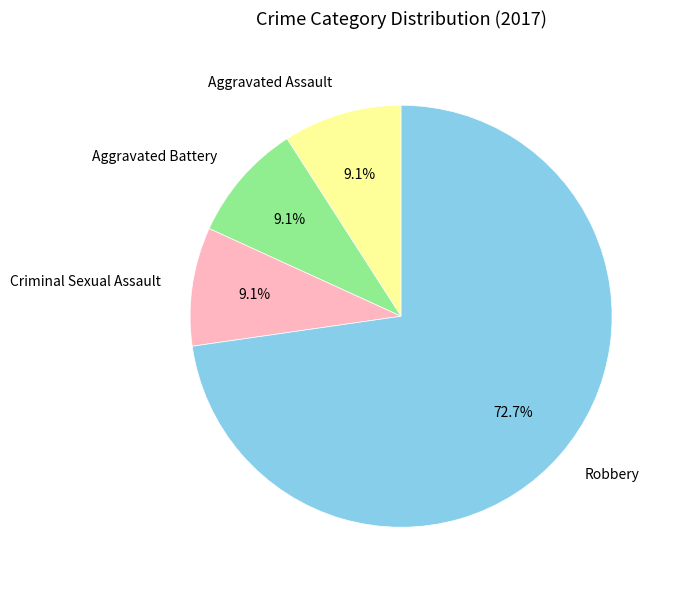

How many segments does this pie chart have?

4